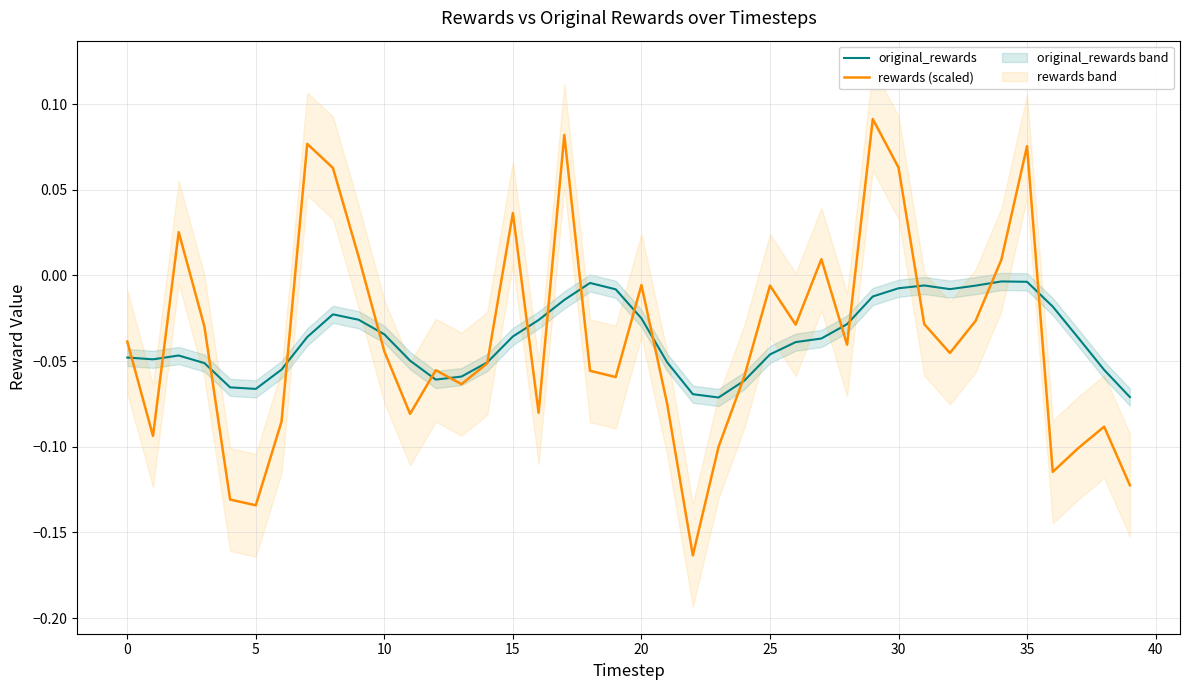

Reading right to left, list all the values displayed in this chart.

original_rewards: -0.1	-0.1	-0.0	-0.0	-0.0	-0.0	-0.0	-0.0	-0.0	-0.0	-0.0	-0.0	-0.0	-0.0	-0.0	-0.1	-0.1	-0.1	-0.1	-0.0	-0.0	-0.0	-0.0	-0.0	-0.0	-0.1	-0.1	-0.1	-0.0	-0.0	-0.0	-0.0	-0.0	-0.1	-0.1	-0.1	-0.1	-0.0	-0.0	-0.0
rewards (scaled): -0.1	-0.1	-0.1	-0.1	0.1	0.0	-0.0	-0.0	-0.0	0.1	0.1	-0.0	0.0	-0.0	-0.0	-0.1	-0.1	-0.2	-0.1	-0.0	-0.1	-0.1	0.1	-0.1	0.0	-0.1	-0.1	-0.1	-0.1	-0.0	0.0	0.1	0.1	-0.1	-0.1	-0.1	-0.0	0.0	-0.1	-0.0